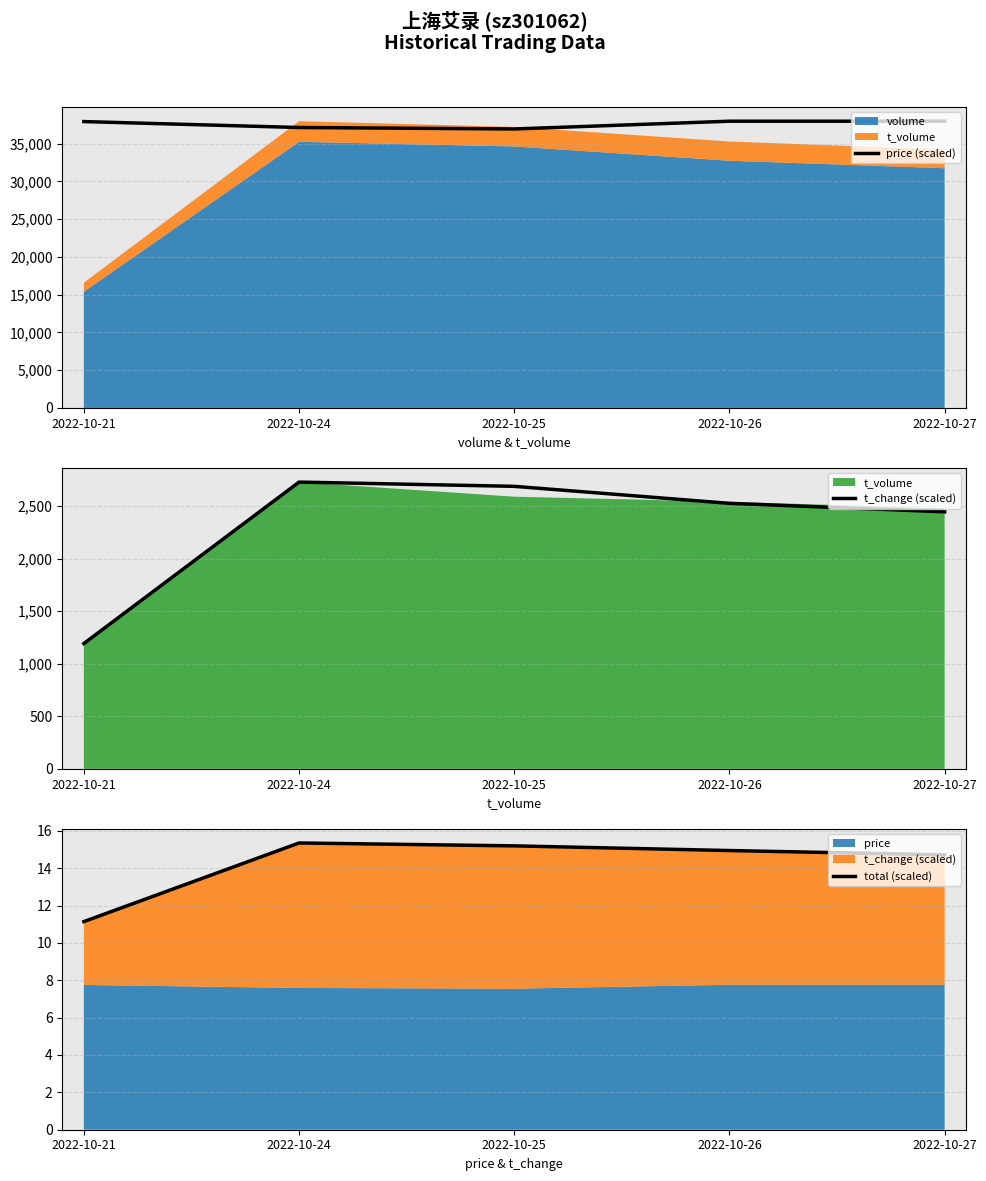

The value of price (scaled) at 2022-10-25 is 24439.6. True or false?

False